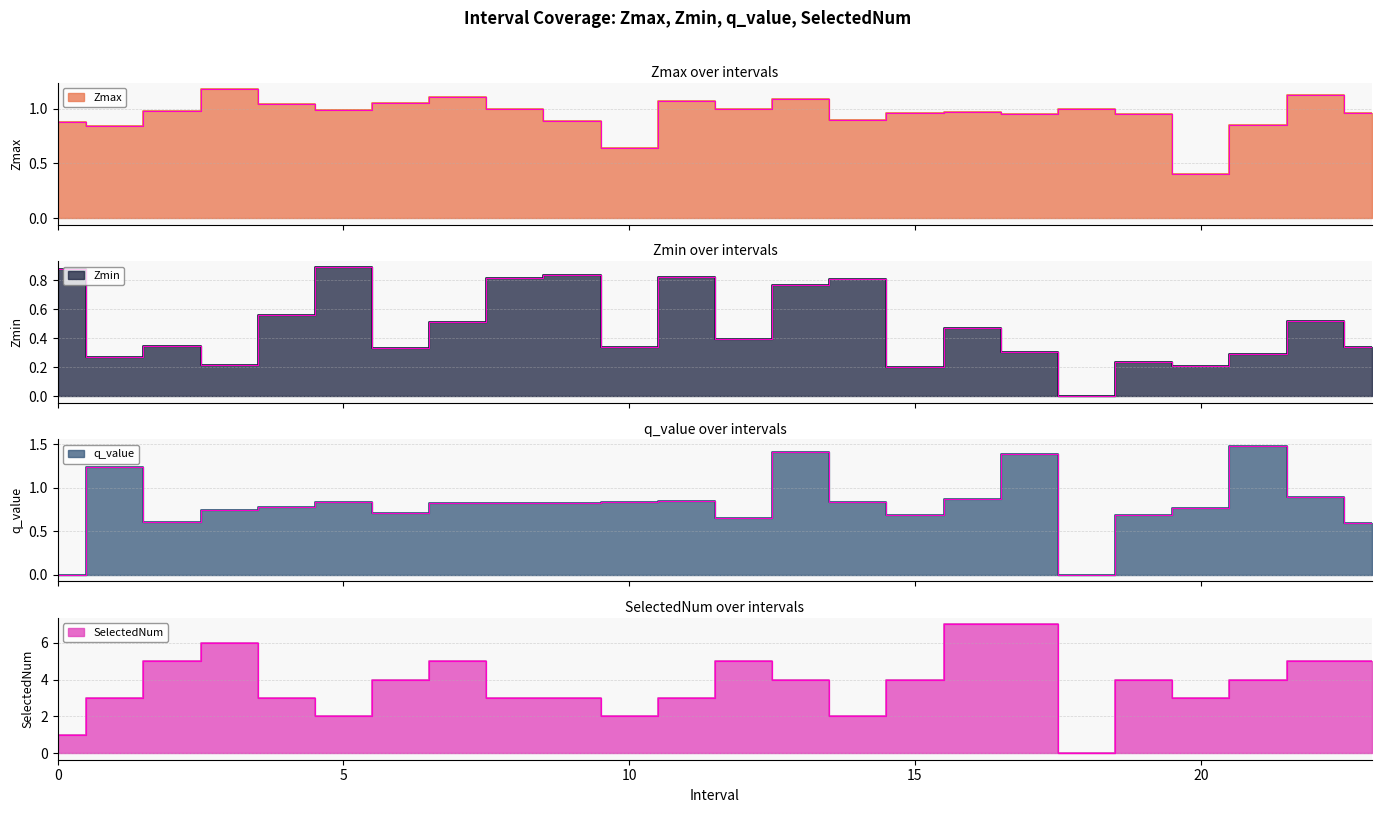

True or false: SelectedNum and q_value intersect in this chart.

False